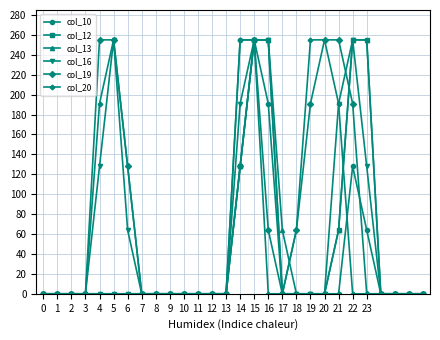

Does the chart display data point markers on the line(s)?

Yes